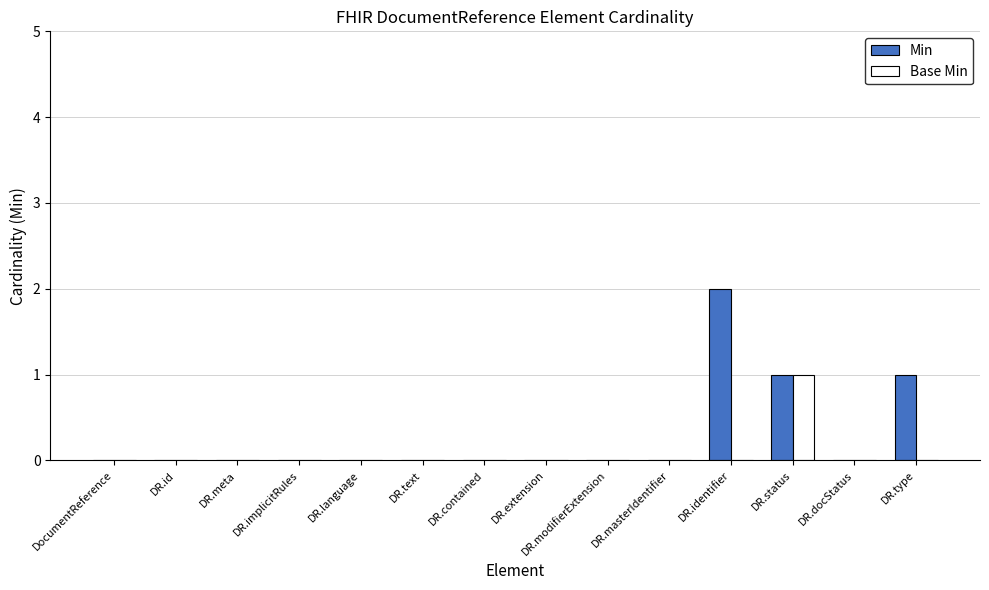

Which series has the largest total across all categories?

Min